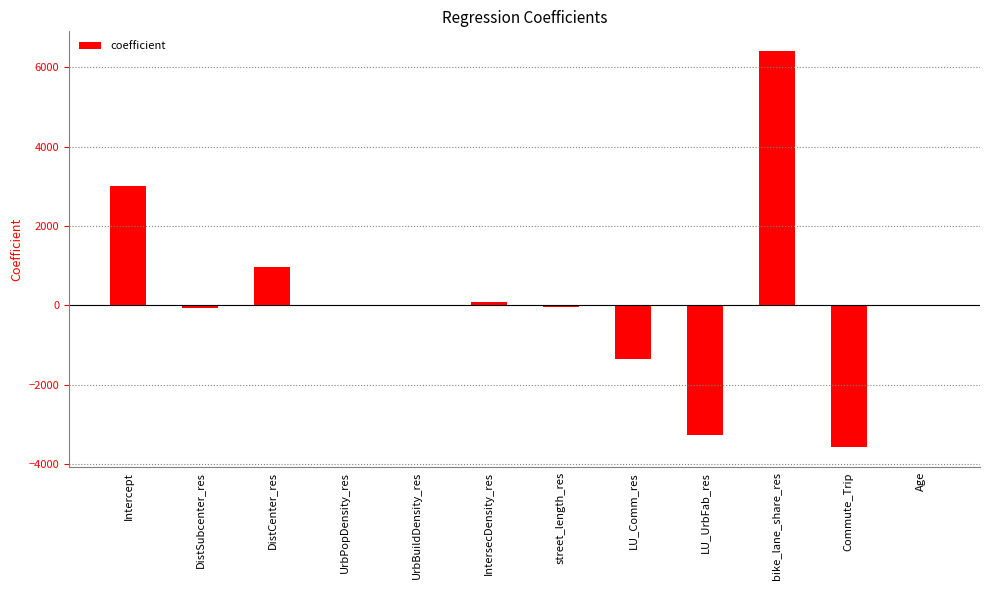

Read the value at Commute_Trip.

-3570.8